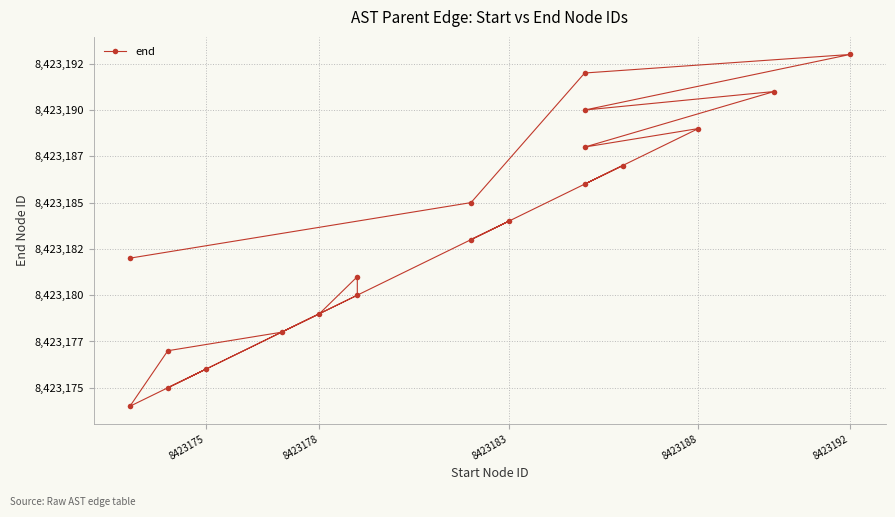

True or false: there are more than 2 points higher than both neighbors.

True